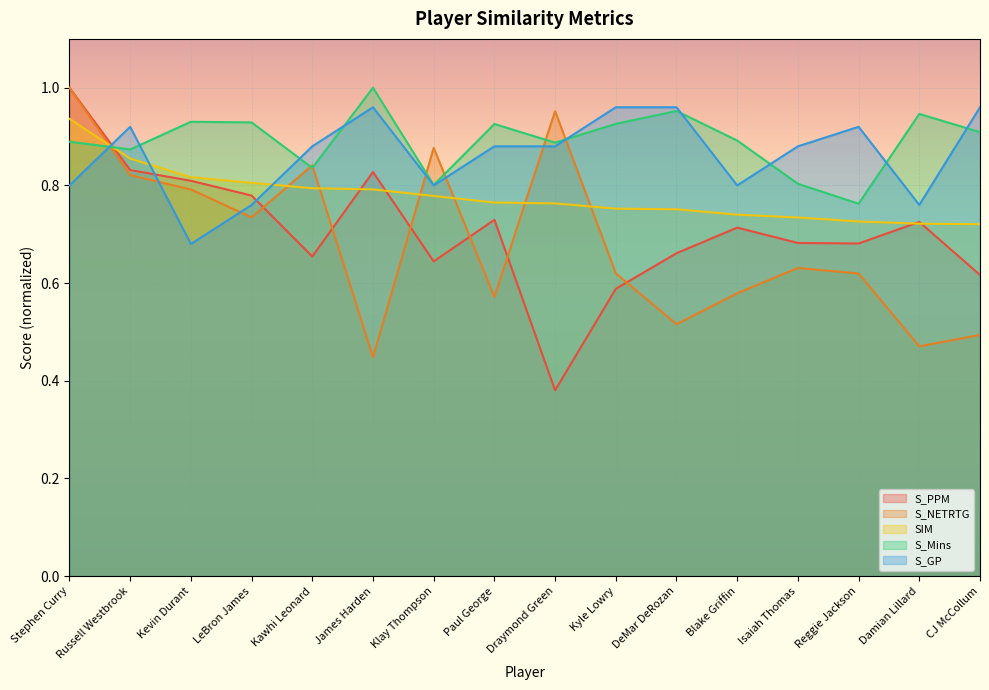

Reading right to left, list all the values displayed in this chart.

S_PPM: 0.6	0.7	0.7	0.7	0.7	0.7	0.6	0.4	0.7	0.6	0.8	0.7	0.8	0.8	0.8	1.0
S_NETRTG: 0.5	0.5	0.6	0.6	0.6	0.5	0.6	1.0	0.6	0.9	0.4	0.8	0.7	0.8	0.8	1.0
SIM: 0.7	0.7	0.7	0.7	0.7	0.8	0.8	0.8	0.8	0.8	0.8	0.8	0.8	0.8	0.9	0.9
S_Mins: 0.9	0.9	0.8	0.8	0.9	1.0	0.9	0.9	0.9	0.8	1.0	0.8	0.9	0.9	0.9	0.9
S_GP: 1.0	0.8	0.9	0.9	0.8	1.0	1.0	0.9	0.9	0.8	1.0	0.9	0.8	0.7	0.9	0.8